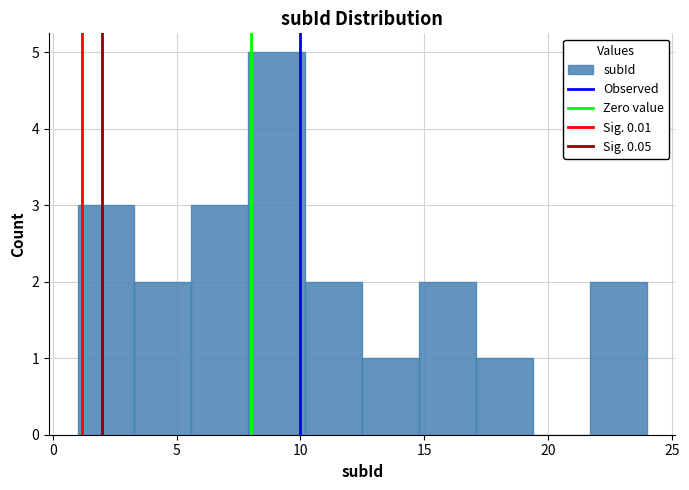

What is the height of the bar covering 14.8 to 17.1 on the x-axis? Neither the bar edges nor the heights are printed on the chart, so give them approximately, as read against the axes.

2